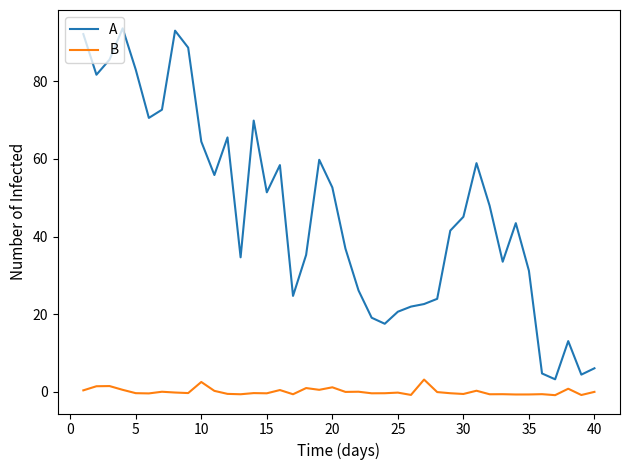

Which series has the widest spread of values?

A